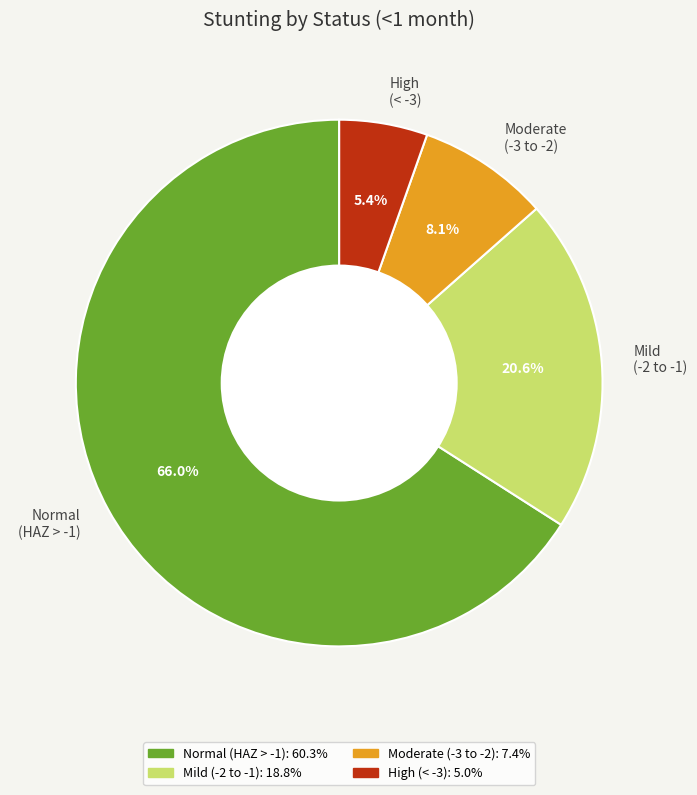

Which slice is the smallest?

High (< -3)